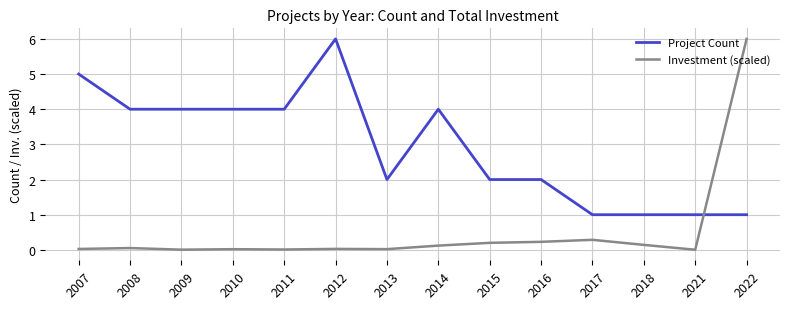

How many lines are shown in the chart?

2